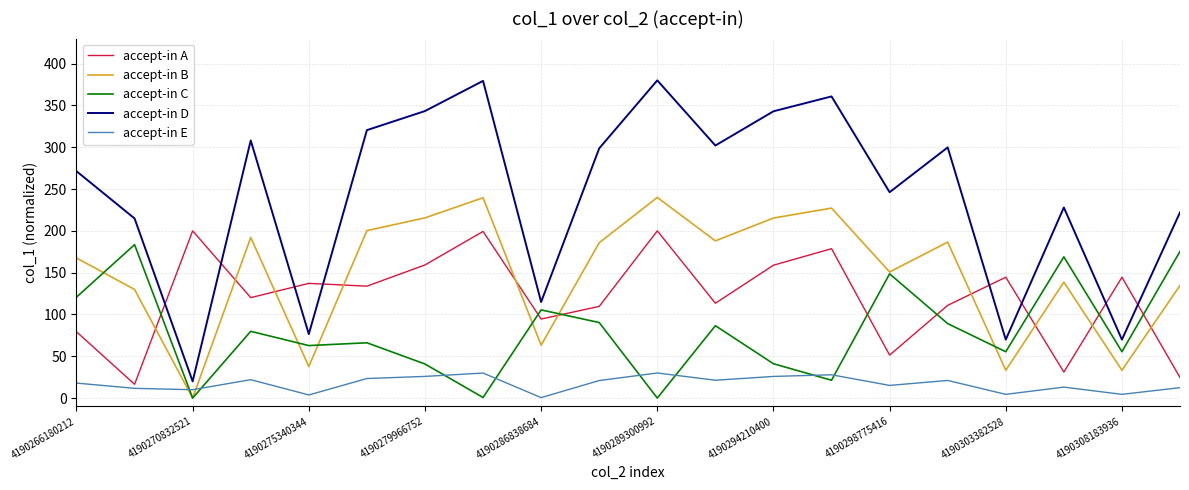

What is the minimum value for accept-in A?

16.5